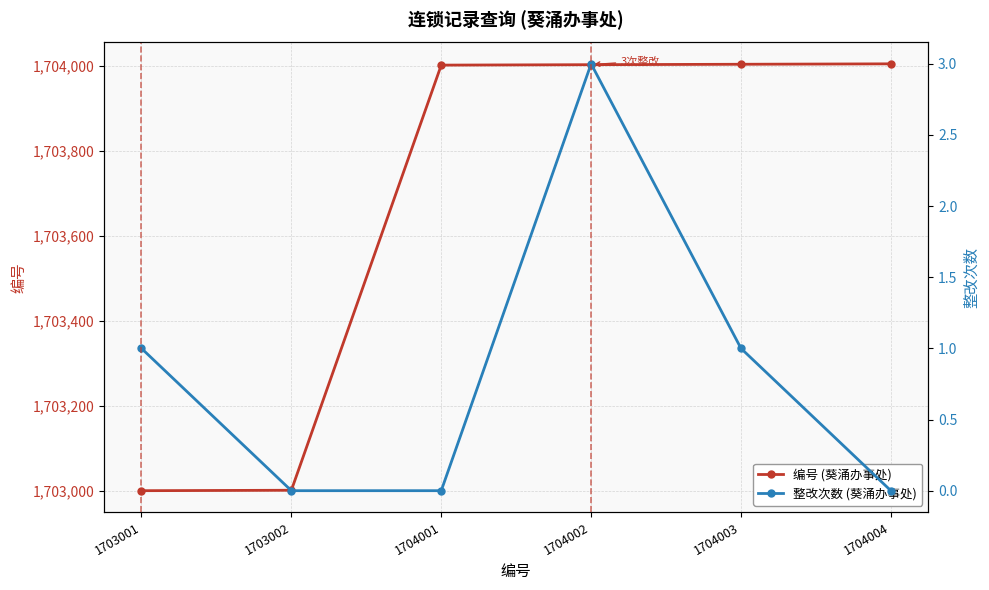

True or false: 整改次数 and 编号 cross at least once.

False